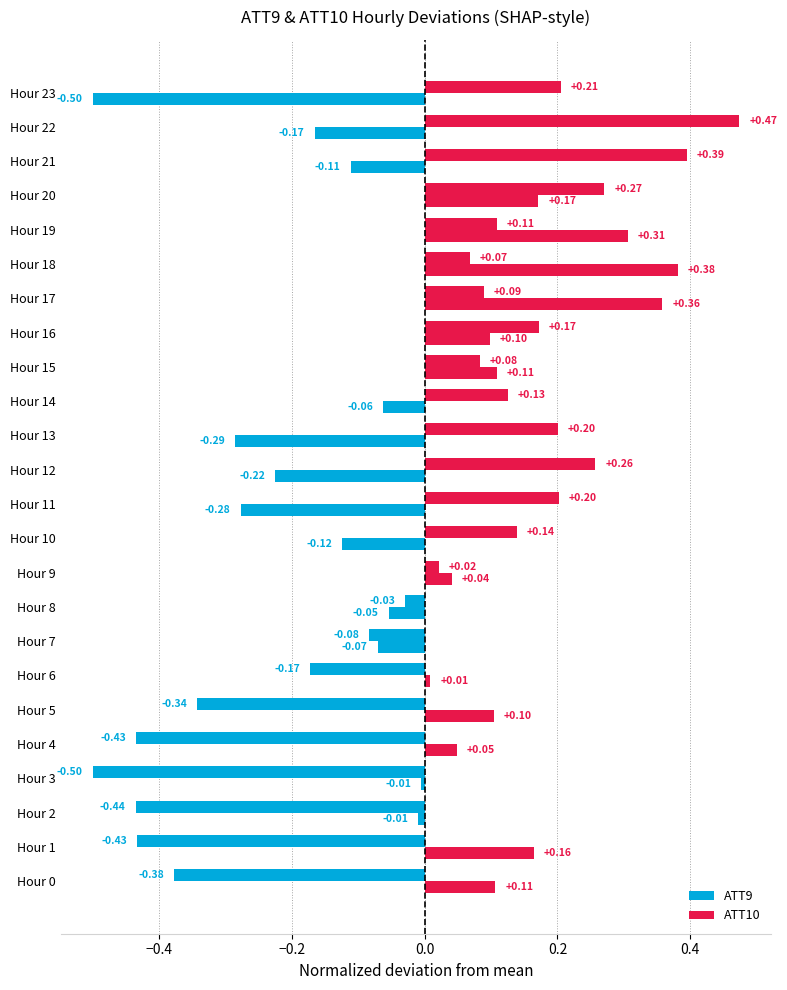

What is the difference between the second highest and second lowest values in the ATT9 series?

0.8